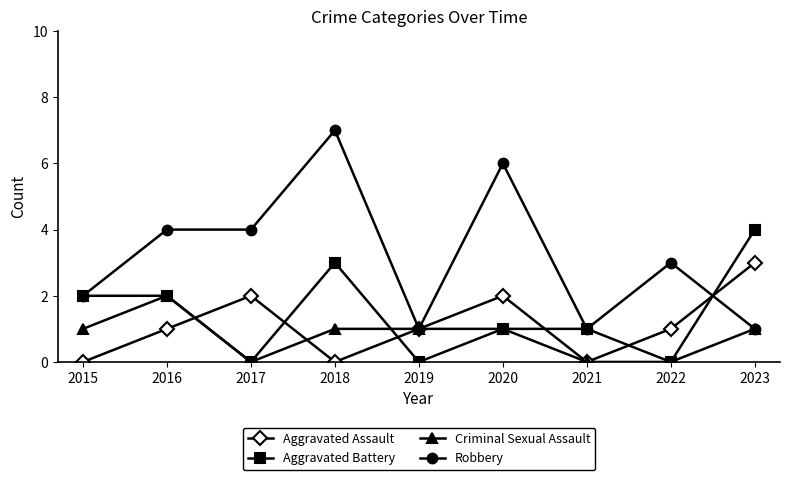

Which series has the largest total across all categories?

Robbery